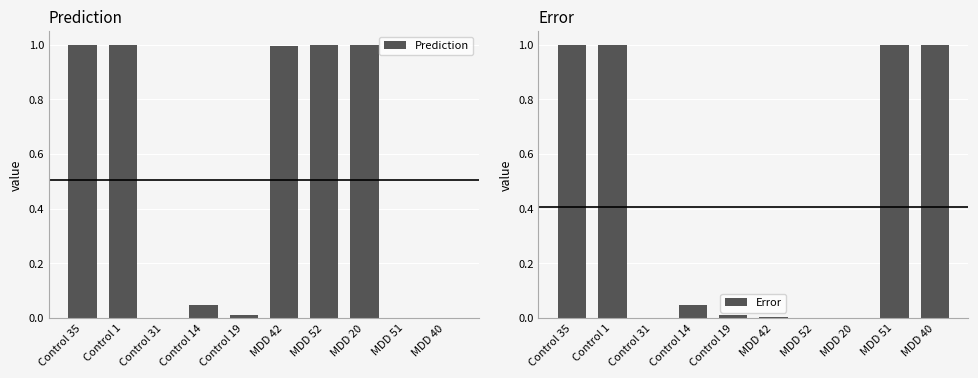

At which label does Error reach its peak?

Control 1